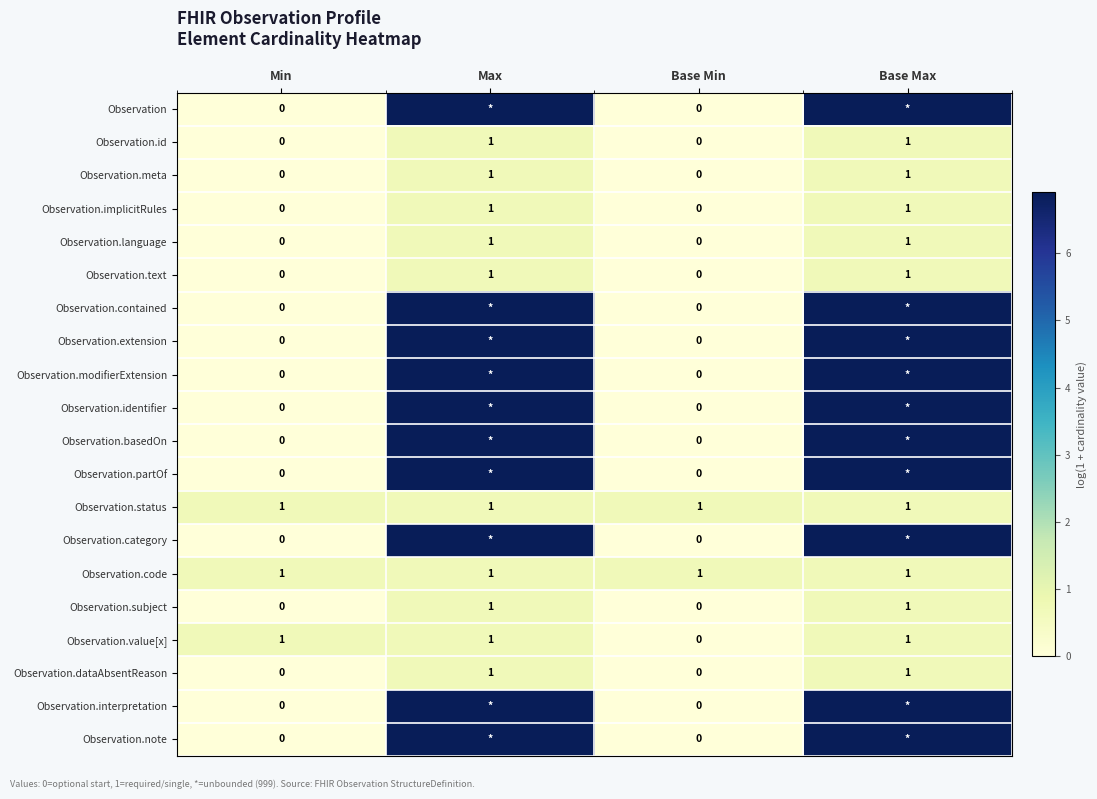

Which series changed the most between Min and Base Min?

Observation.value[x]